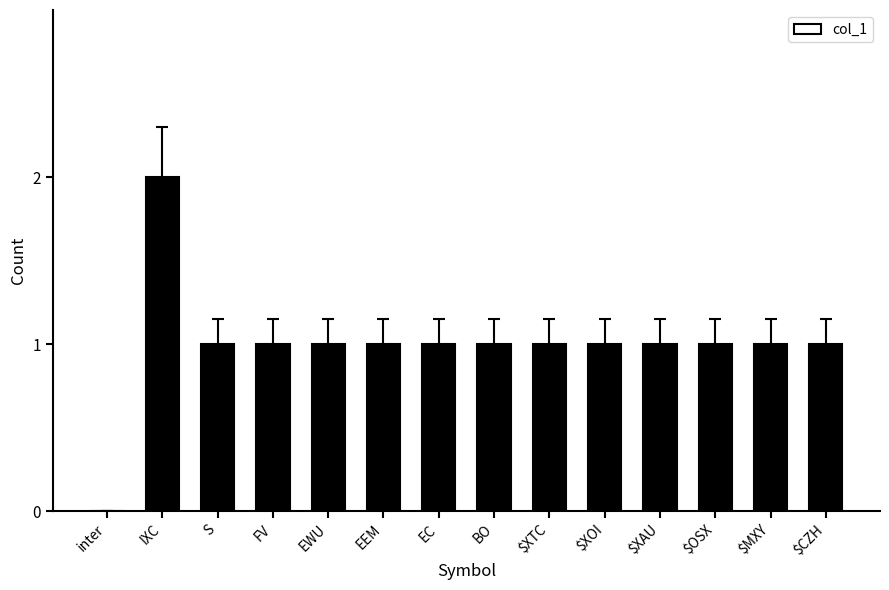

How many values are between 1 and 2?

13